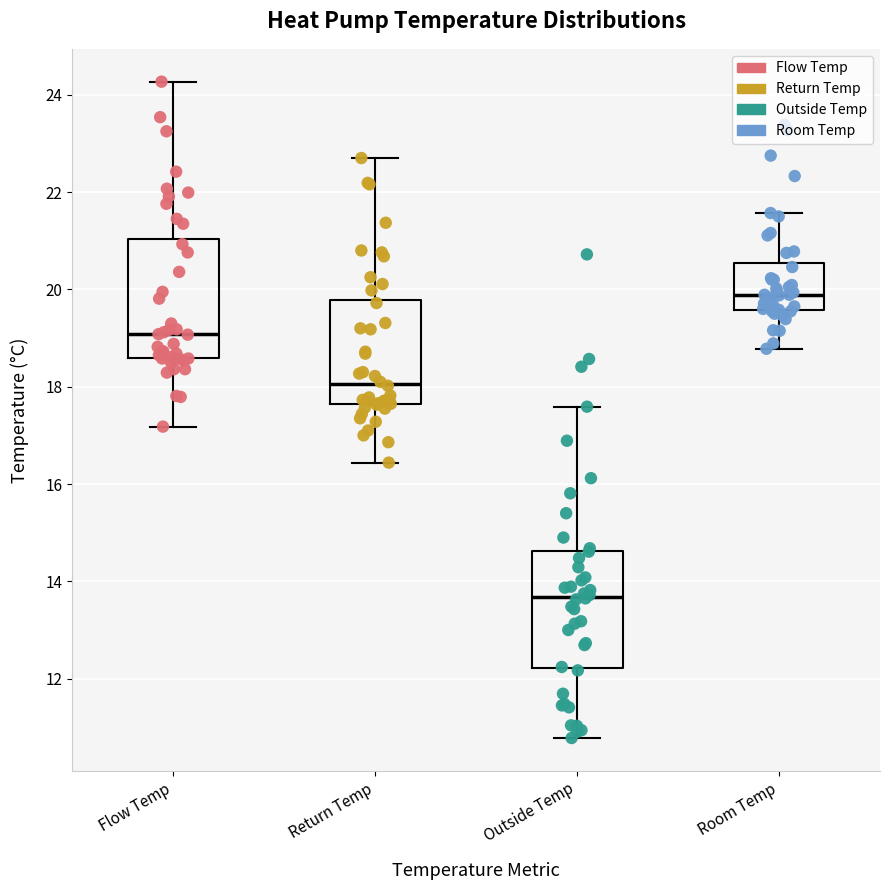

Reading left to right, read every box against the y-axis: the position of its median line, the range the box covers, and the ends of its whiskers. The values are not printed on the chart, so give them approximately, as read against the axis.

Flow Temp: median 19.0, box 18.6 to 21.0, whiskers 17.2 to 24.2
Return Temp: median 18.0, box 17.6 to 19.8, whiskers 16.4 to 22.8
Outside Temp: median 13.6, box 12.2 to 14.6, whiskers 10.8 to 17.6
Room Temp: median 19.8, box 19.6 to 20.6, whiskers 18.8 to 21.6